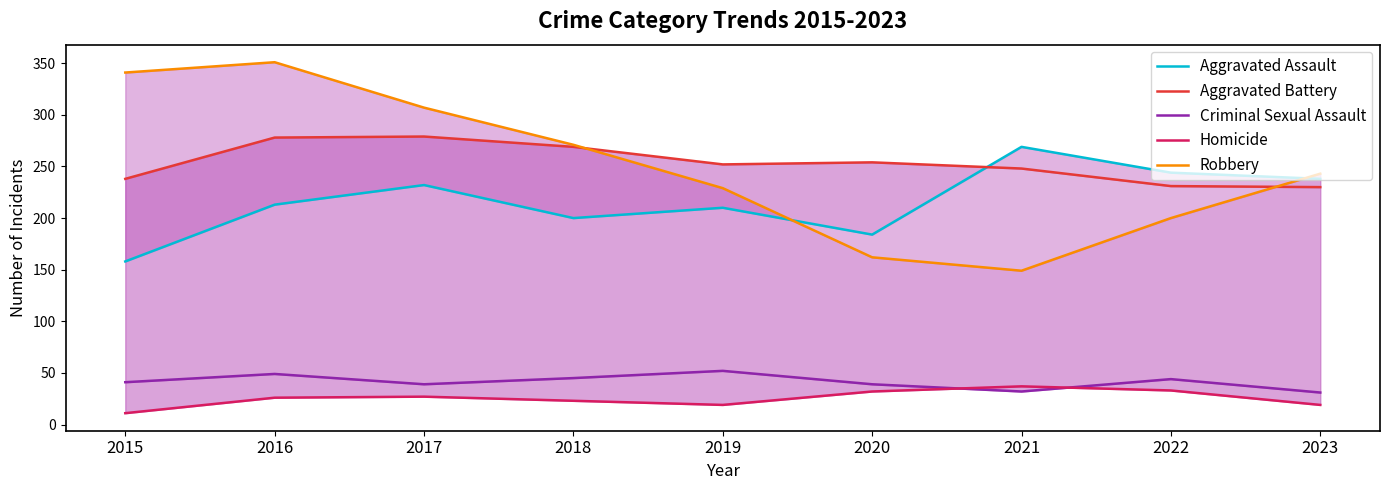

Reading left to right, list all the values displayed in this chart.

Aggravated Assault: 2015=158	2016=213	2017=232	2018=200	2019=210	2020=184	2021=269	2022=244	2023=238
Aggravated Battery: 2015=238	2016=278	2017=279	2018=269	2019=252	2020=254	2021=248	2022=231	2023=230
Criminal Sexual Assault: 2015=41	2016=49	2017=39	2018=45	2019=52	2020=39	2021=32	2022=44	2023=31
Homicide: 2015=11	2016=26	2017=27	2018=23	2019=19	2020=32	2021=37	2022=33	2023=19
Robbery: 2015=341	2016=351	2017=307	2018=271	2019=229	2020=162	2021=149	2022=200	2023=243